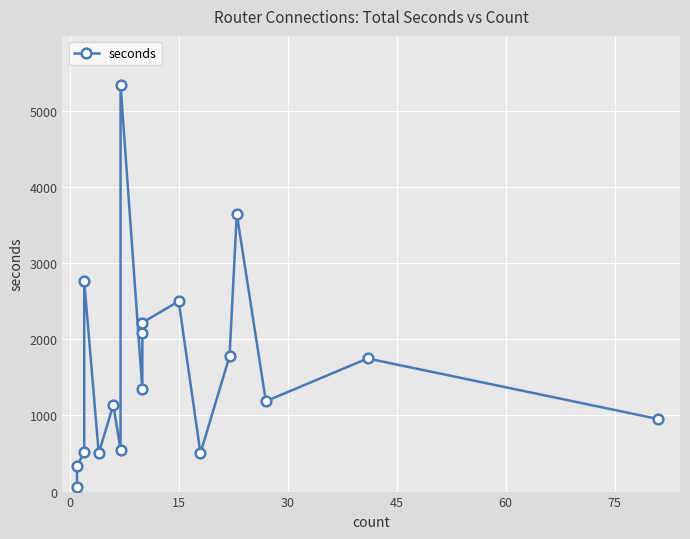

Reading right to left, transcribe all the data shown in this chart.

953	1749	1187	3648	1777	505	2501	2219	2083	1342	5346	551	1140	503	2766	520	334	66